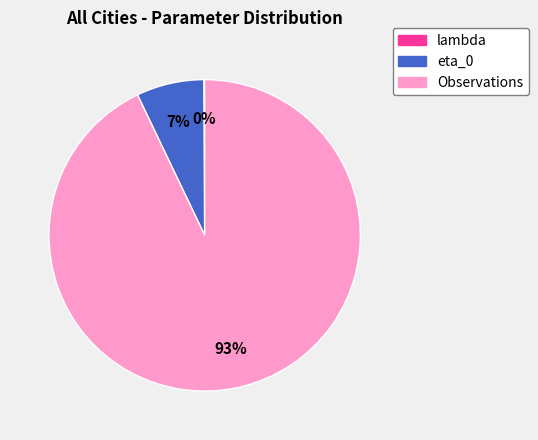

Which slice is the largest?

Observations